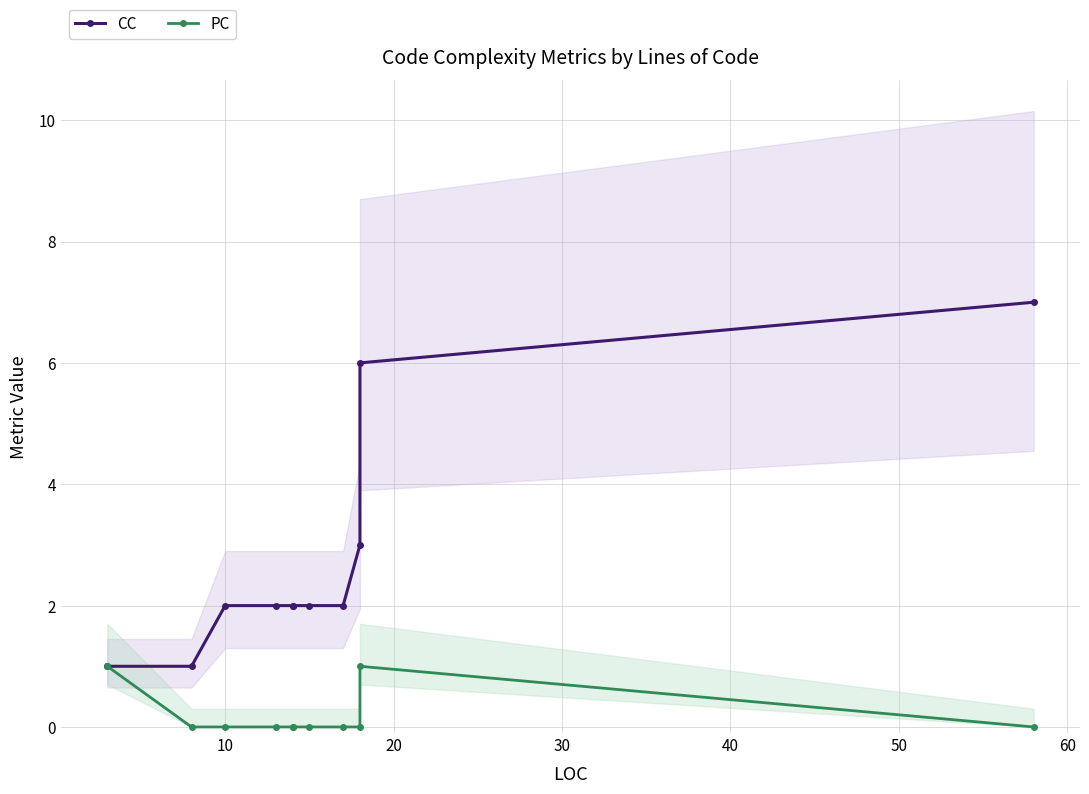

Which series changed the most between 20 and 30?

CC